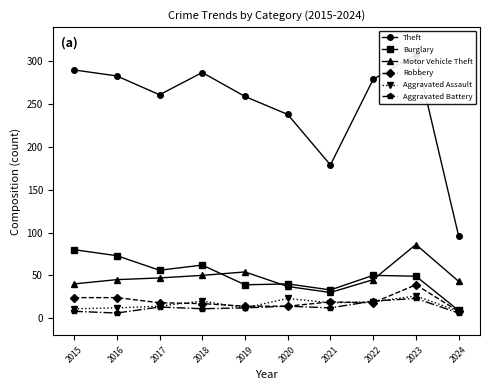

Is it true that Motor Vehicle Theft equals 21 at 2021?

False